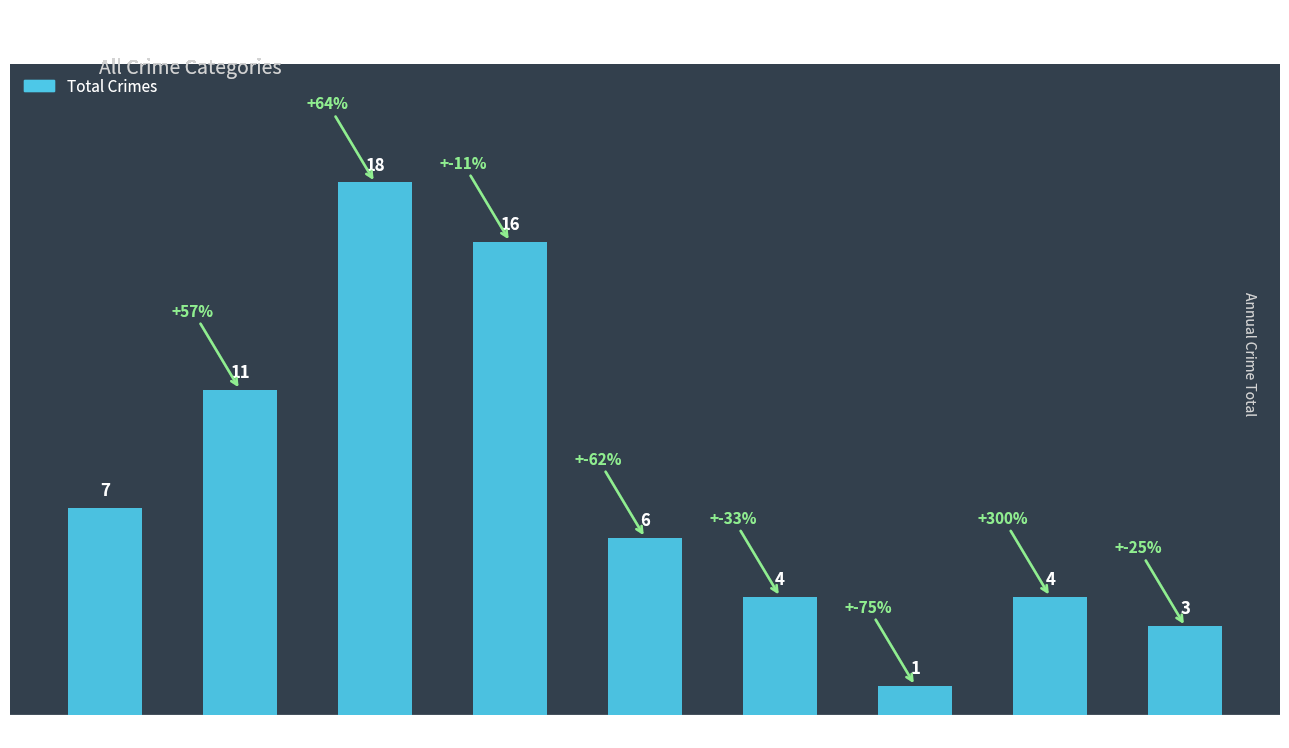

At which category does the chart reach its peak across all series?

2017